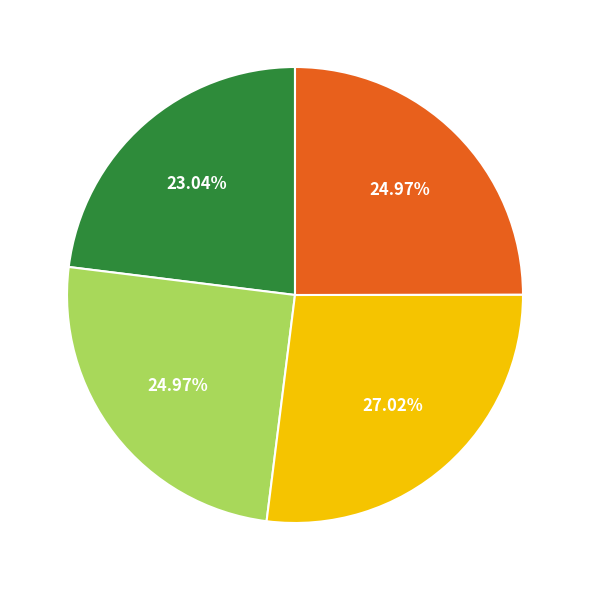

Is there any slice that represents more than half of the pie?

No